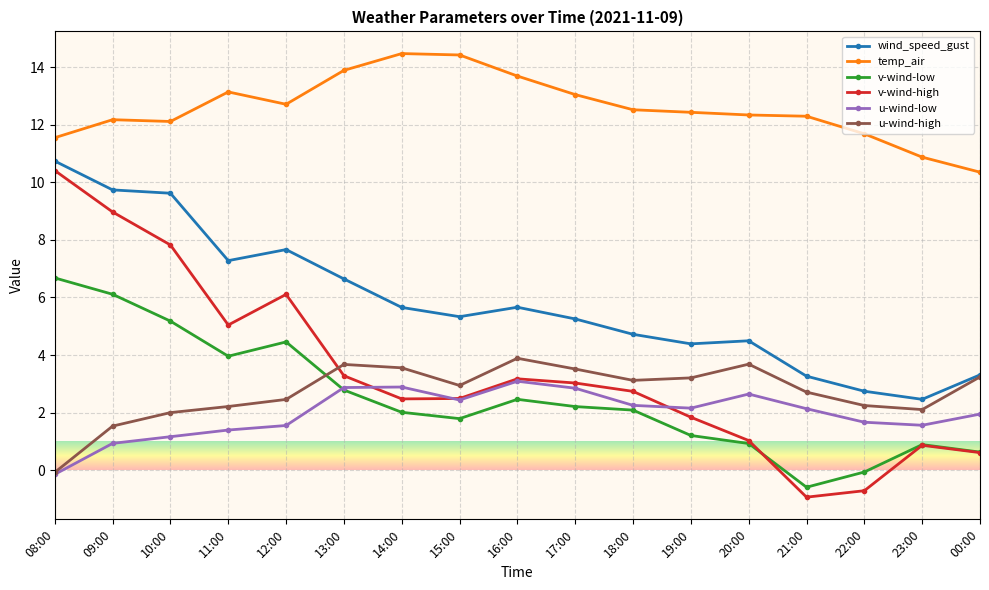

What are all the series names shown in the legend?

wind_speed_gust, temp_air, v-wind-low, v-wind-high, u-wind-low, u-wind-high